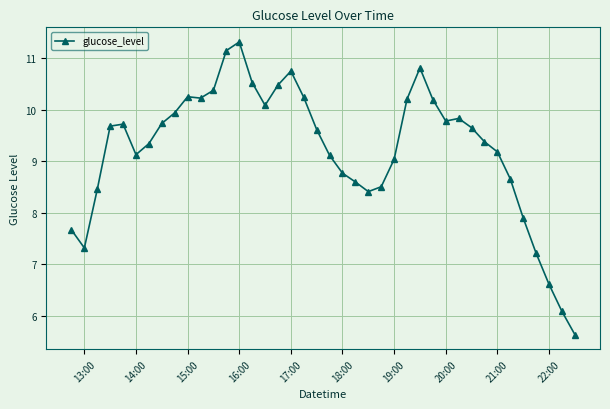

What is the value of the 19th point from the left?

10.2